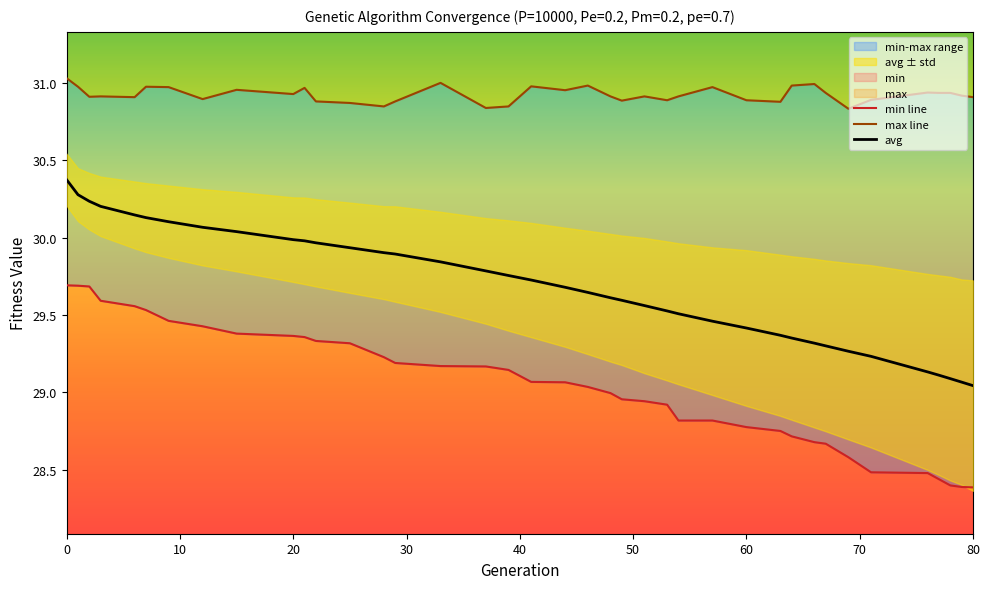

What is the total value across all series at 79?

88.4